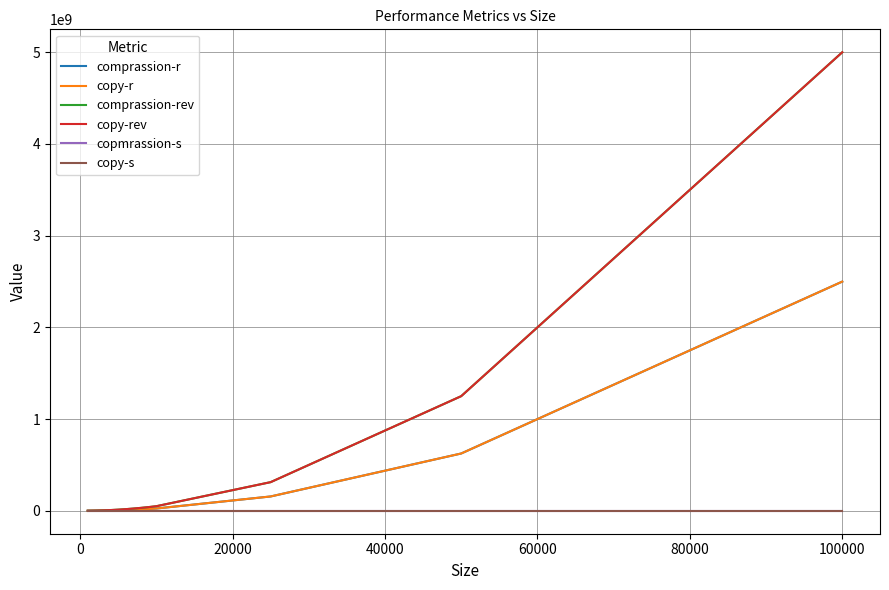

What is the lowest value of the comprassion-r series?

250147